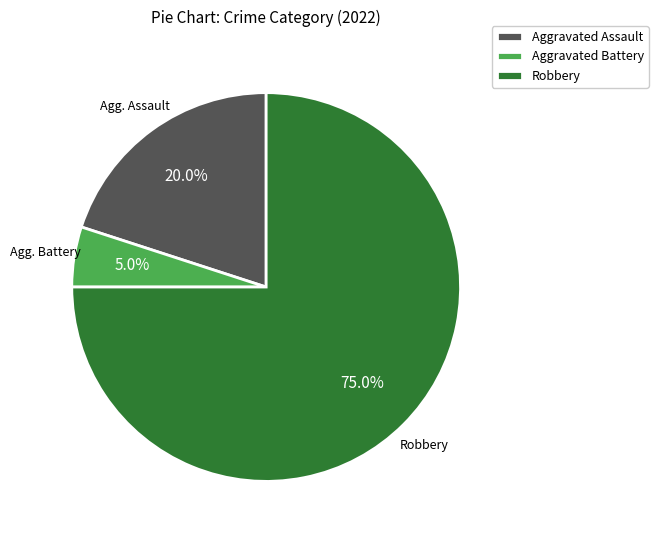

What is the smallest slice in the pie chart?

Aggravated Battery